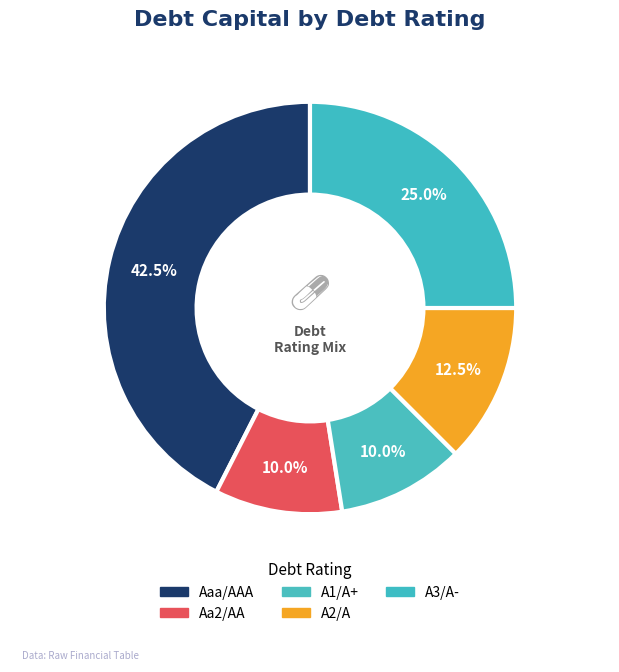

Is the sum of A2/A and A1/A+ greater than half?

No